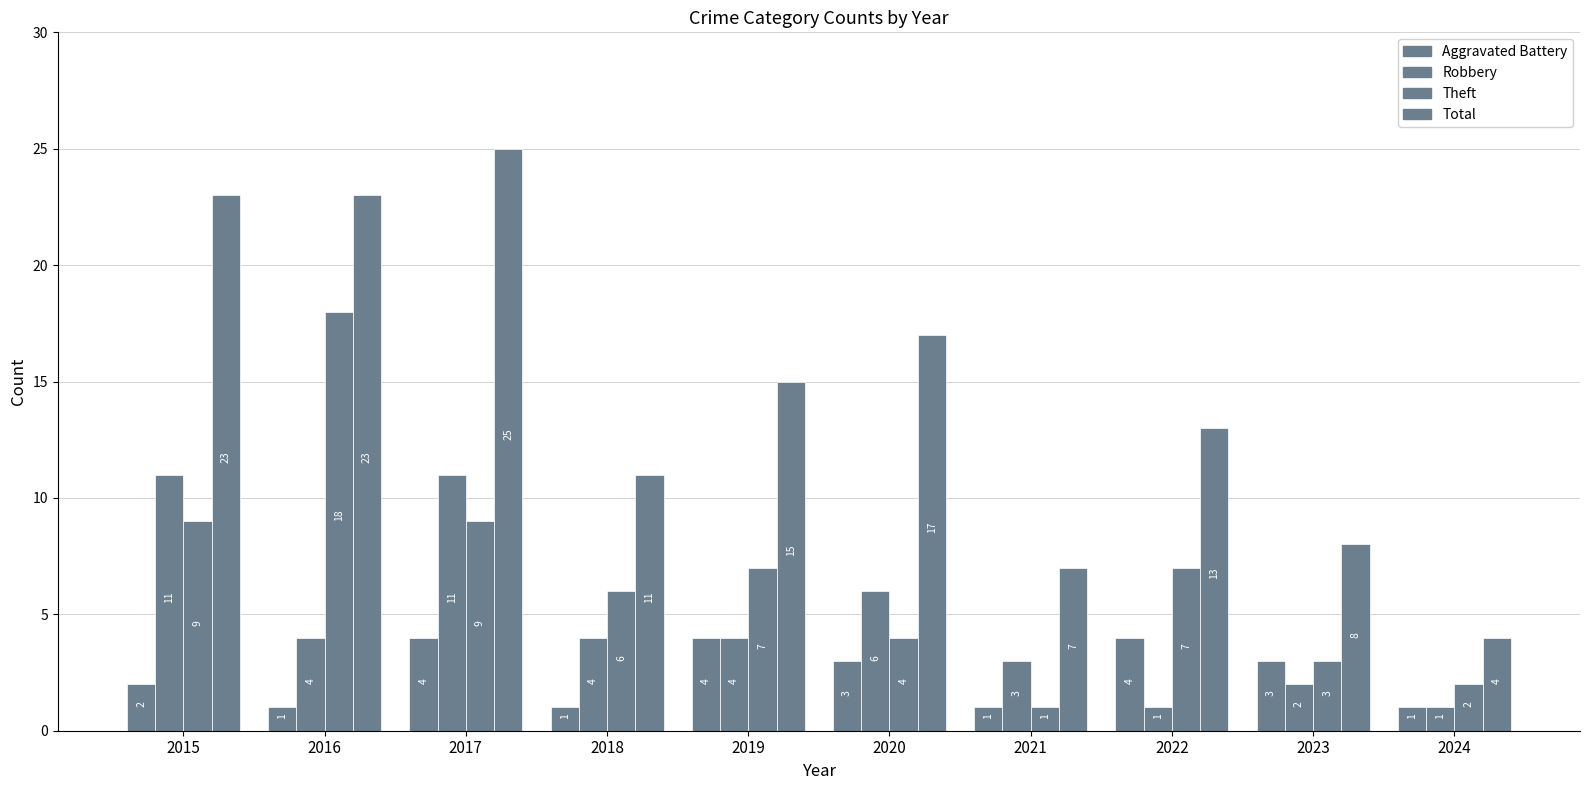

How many groups of bars are there?

10